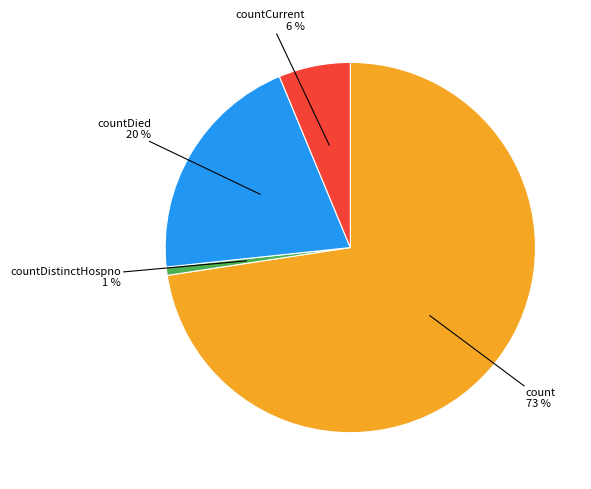

Is there a majority slice in this chart?

Yes